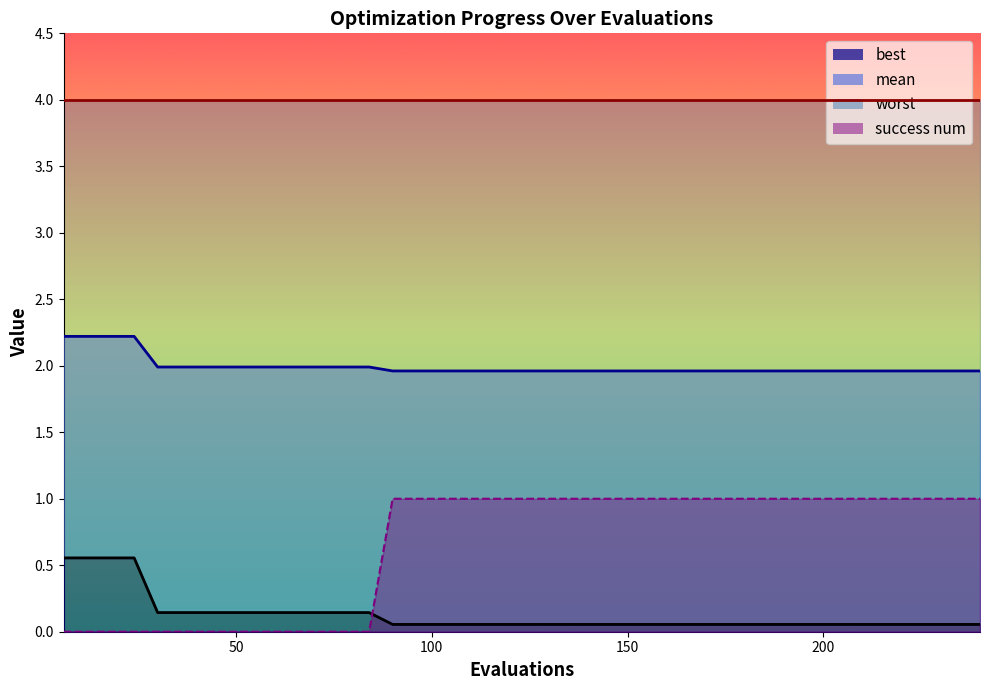

True or false: success num and mean intersect in this chart.

False